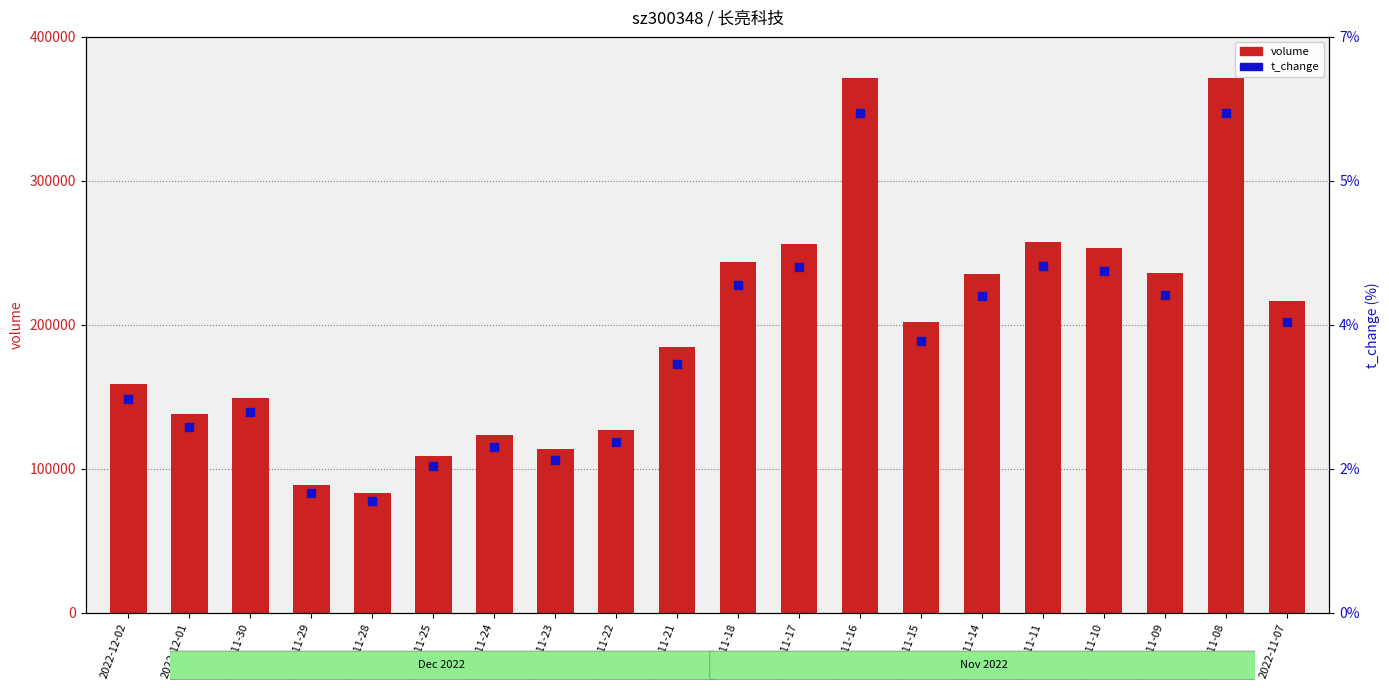

What is the total value across all series at 2022-11-16?

371643.1